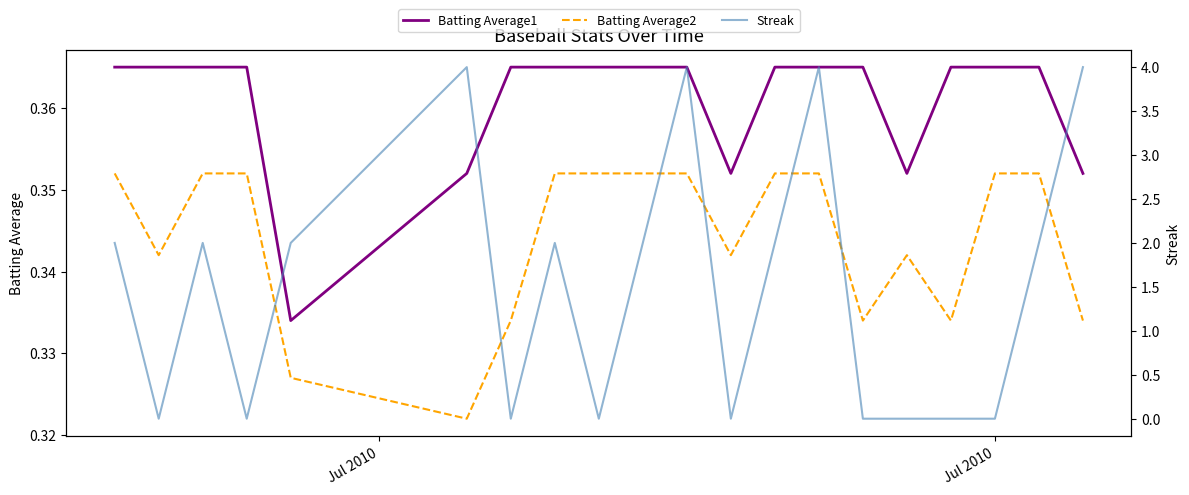

What is the minimum value for Batting Average1?

0.3